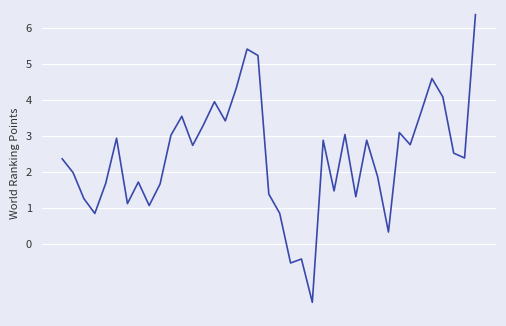

True or false: there are more than 2 points higher than both neighbors.

True